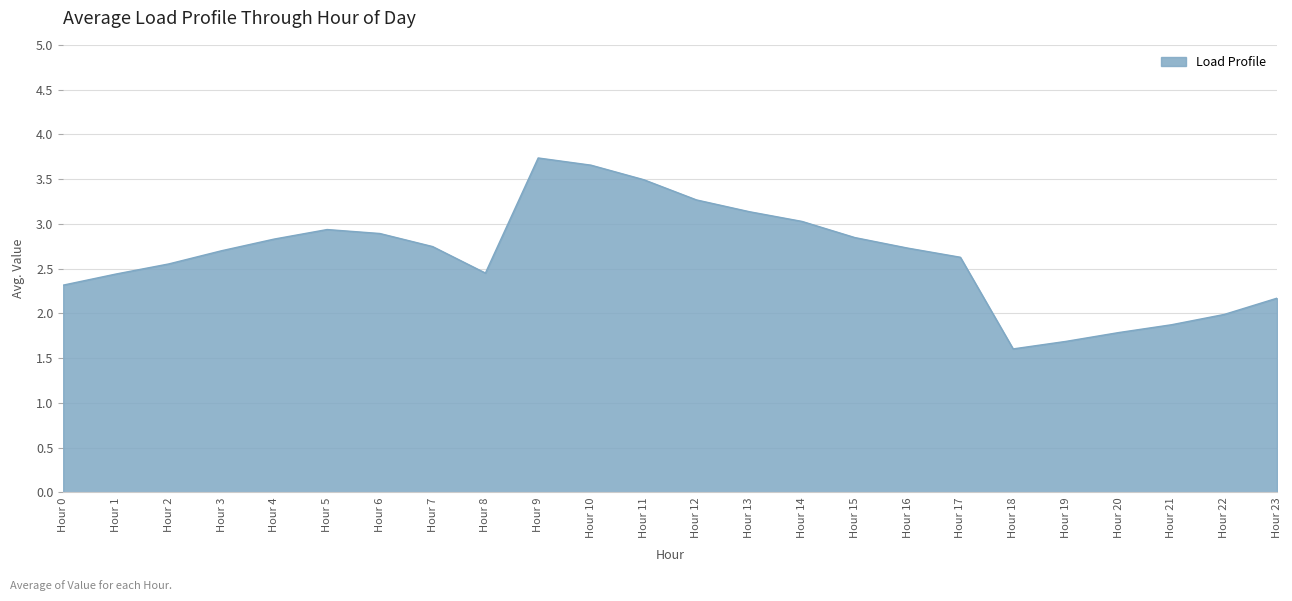

What is the maximum value shown in the chart?

3.7